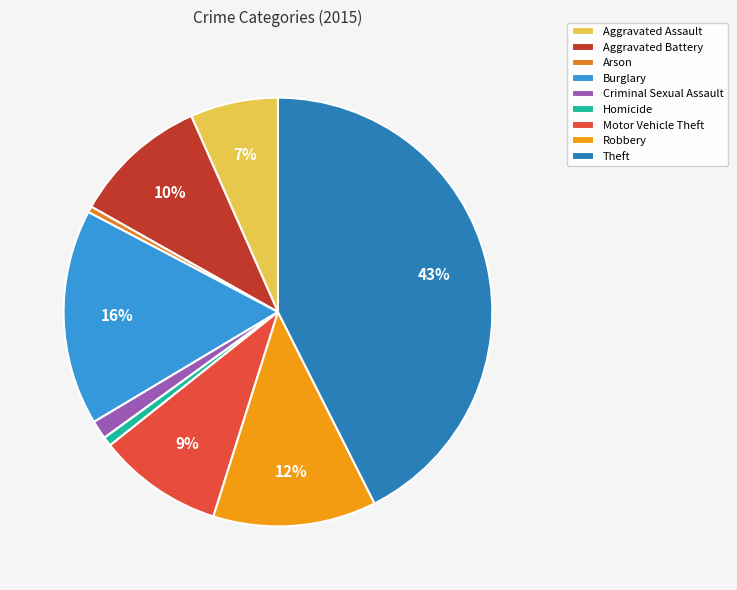

Is Burglary the majority of the pie?

No